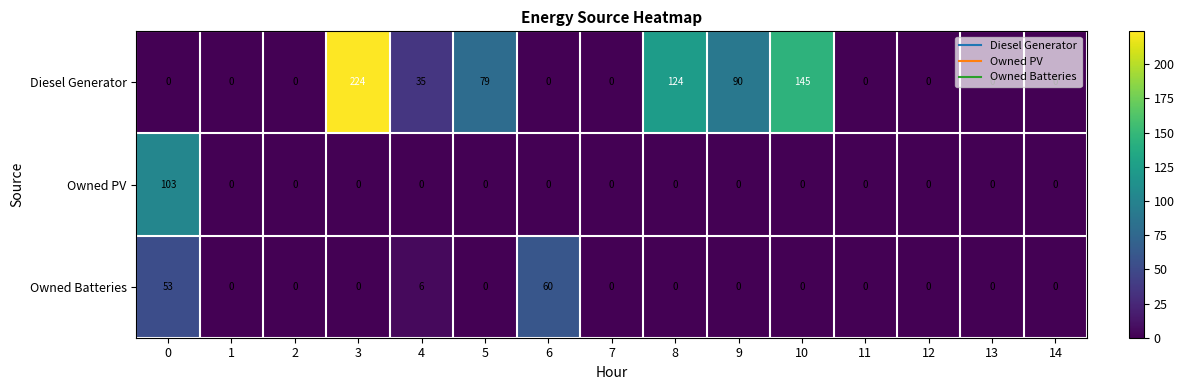

Which series has the largest range (max minus min)?

Diesel Generator